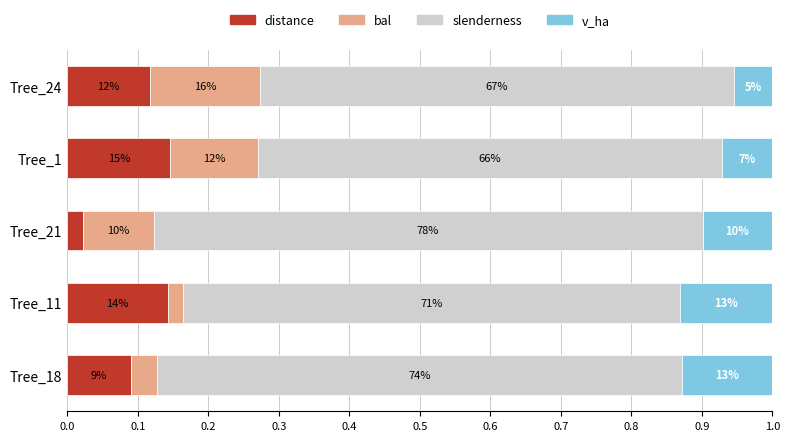

What are all the series names shown in the legend?

distance, bal, slenderness, v_ha